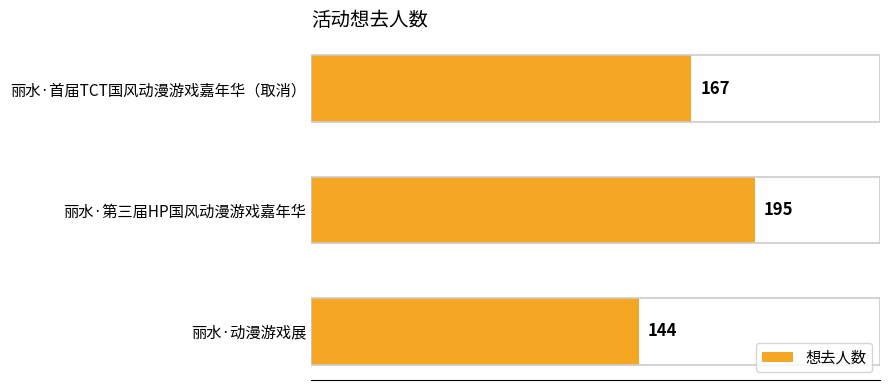

Reading top to bottom, list all the values displayed in this chart.

167	195	144